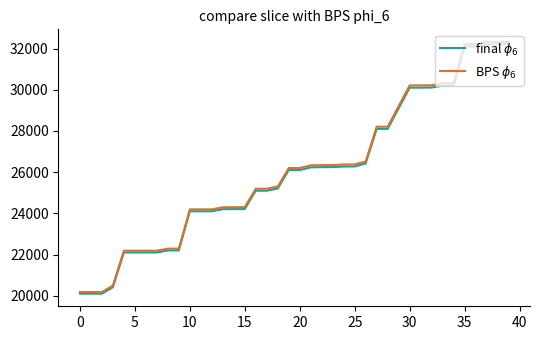

What is the average value of the BPS $\phi_6$ series?

26112.7